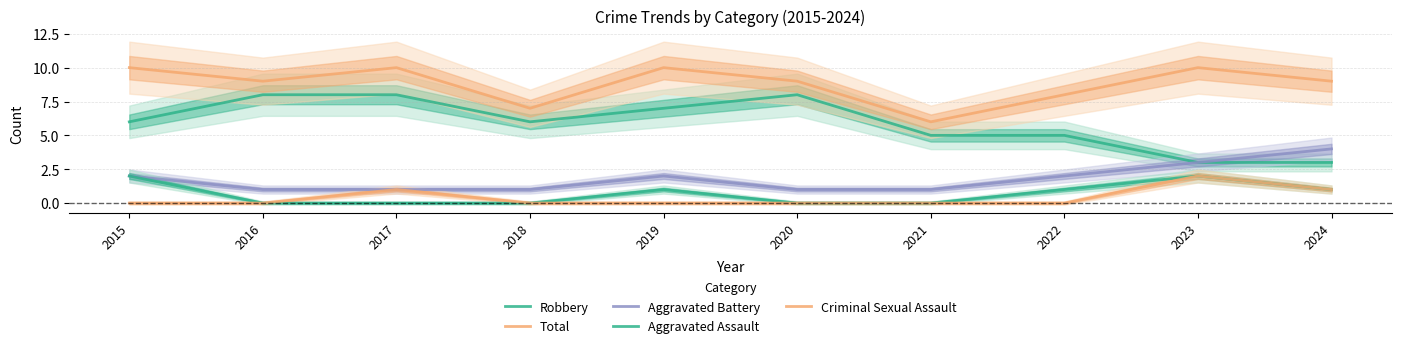

Reading left to right, list all the values displayed in this chart.

Robbery: 2015=6	2016=8	2017=8	2018=6	2019=7	2020=8	2021=5	2022=5	2023=3	2024=3
Total: 2015=10	2016=9	2017=10	2018=7	2019=10	2020=9	2021=6	2022=8	2023=10	2024=9
Aggravated Battery: 2015=2	2016=1	2017=1	2018=1	2019=2	2020=1	2021=1	2022=2	2023=3	2024=4
Aggravated Assault: 2015=2	2016=0	2017=0	2018=0	2019=1	2020=0	2021=0	2022=1	2023=2	2024=1
Criminal Sexual Assault: 2015=0	2016=0	2017=1	2018=0	2019=0	2020=0	2021=0	2022=0	2023=2	2024=1